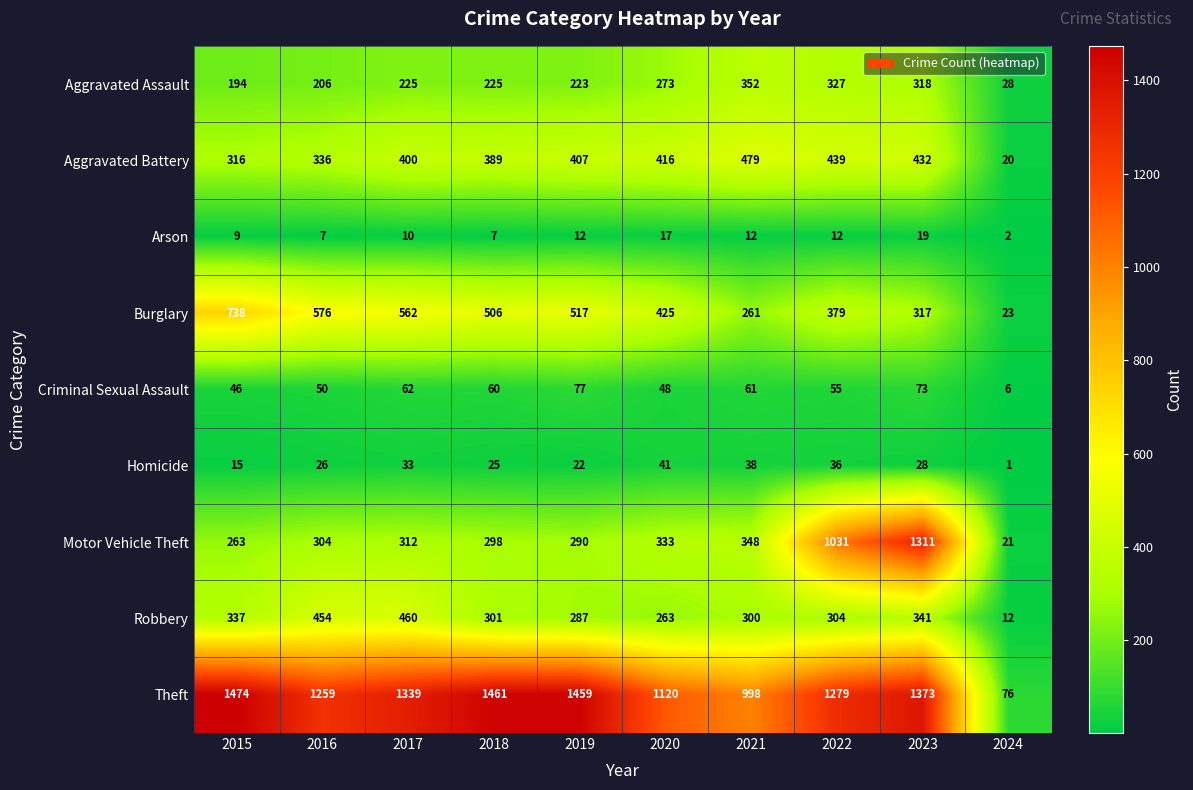

How many distinct data groups are displayed?

9